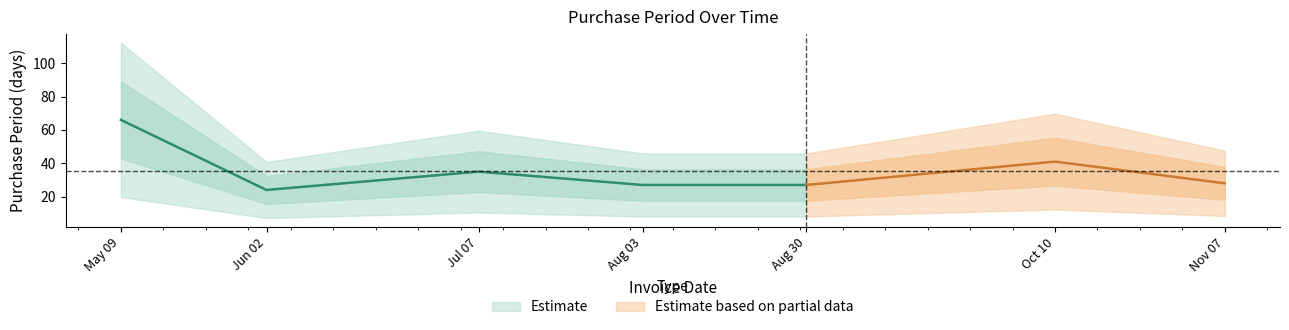

What is the sum of the values at 2016-07-07 and 2016-11-07?

63